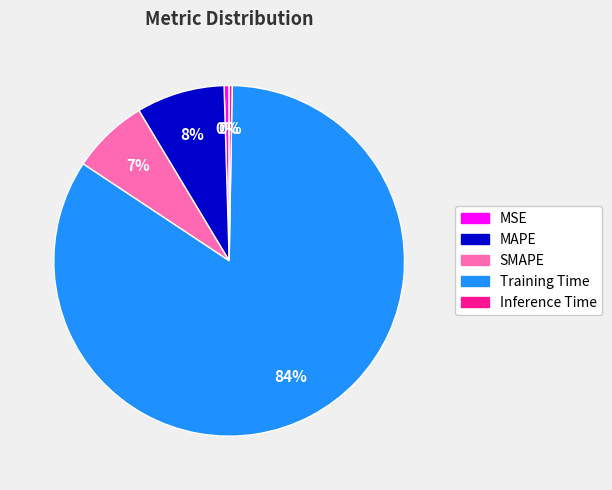

What is the ratio of the value at MAPE to the value at Training Time?

0.1